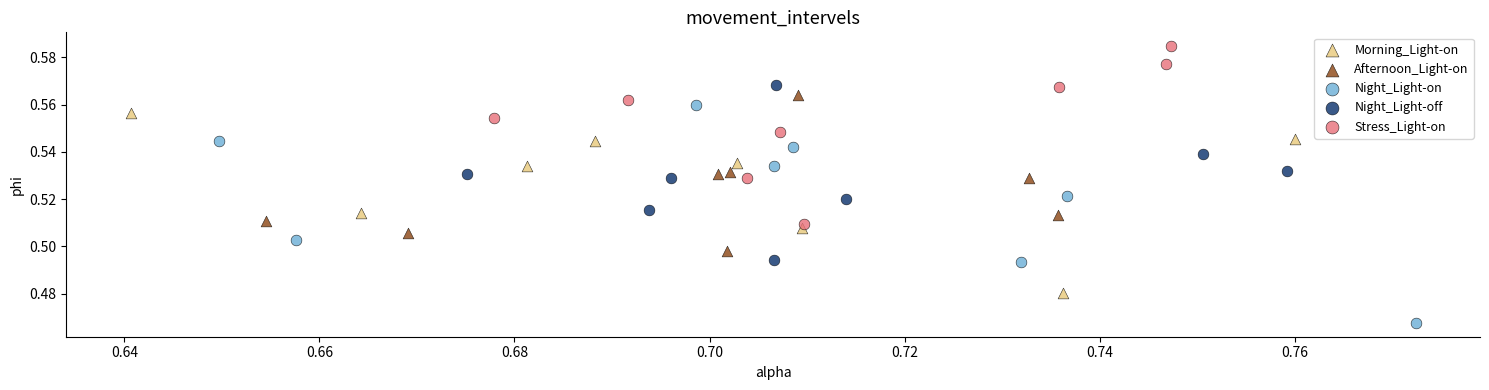

What are all the series names shown in the legend?

Morning_Light-on, Afternoon_Light-on, Night_Light-on, Night_Light-off, Stress_Light-on